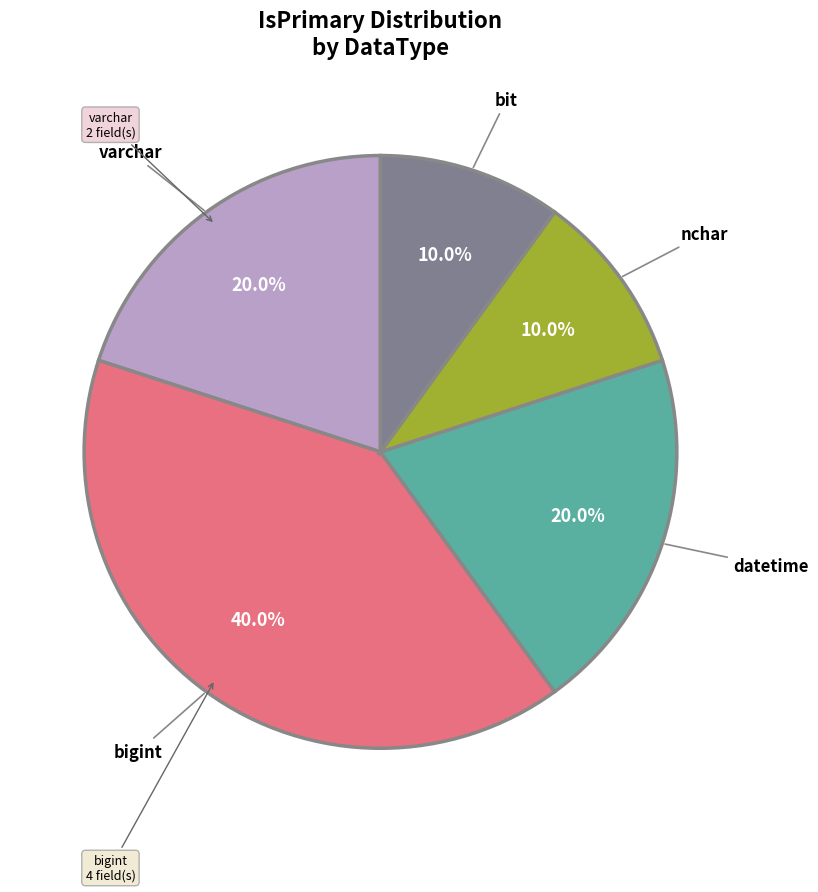

Is there a majority slice in this chart?

No